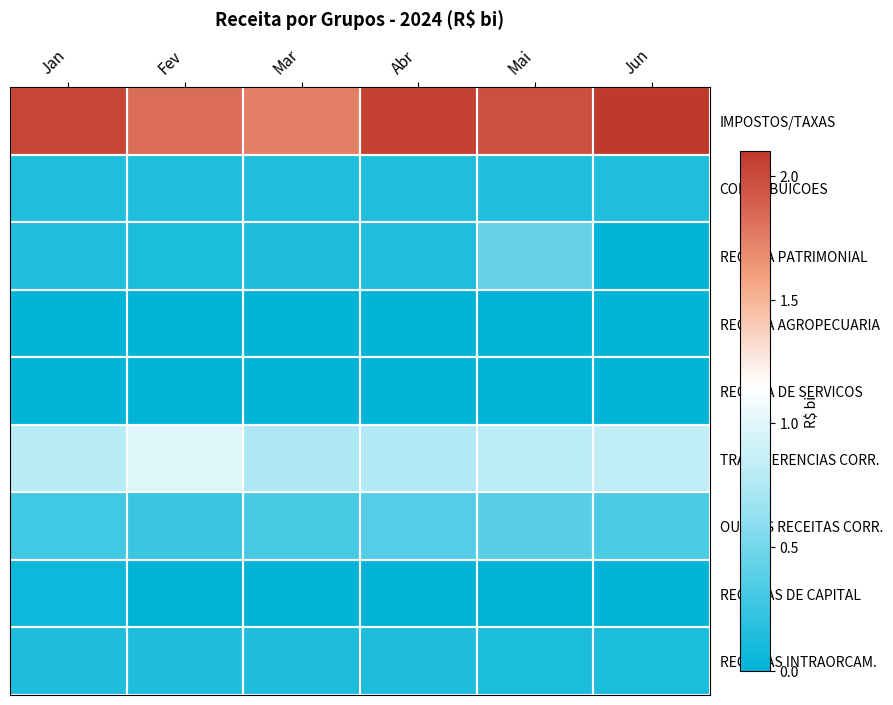

Count the number of data series in this chart.

9